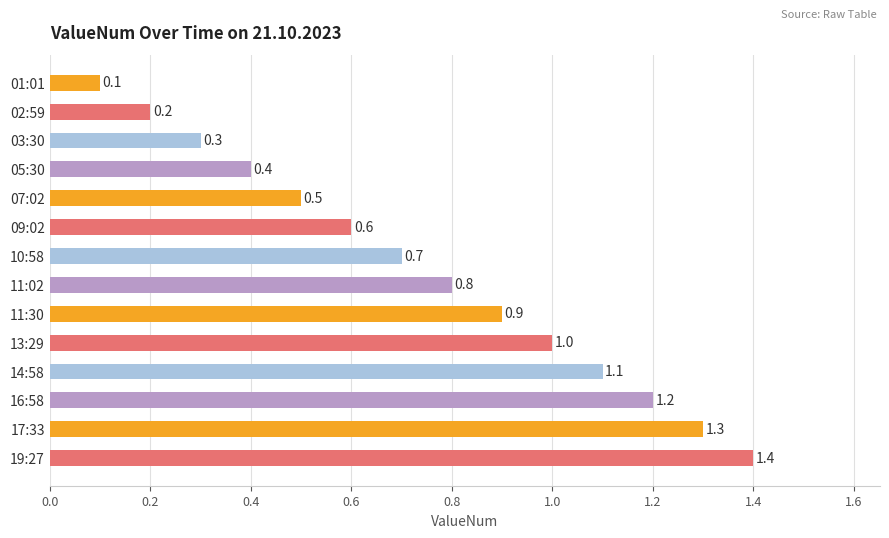

Reading top to bottom, list all the values displayed in this chart.

01:01=0.1	02:59=0.2	03:30=0.3	05:30=0.4	07:02=0.5	09:02=0.6	10:58=0.7	11:02=0.8	11:30=0.9	13:29=1.0	14:58=1.1	16:58=1.2	17:33=1.3	19:27=1.4